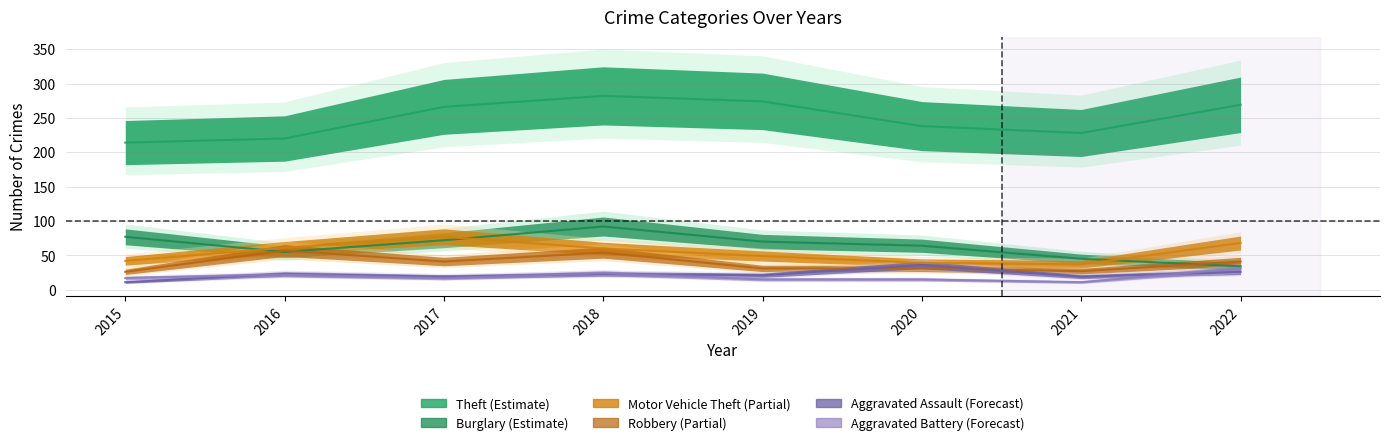

At which category does the chart reach its peak across all series?

2018